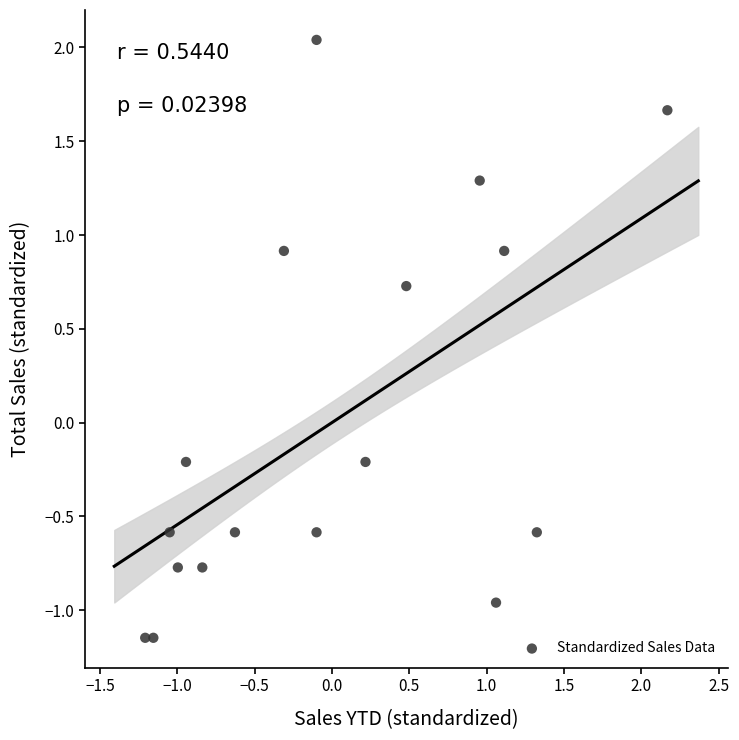

What is the range of Y values (max minus min)?

3.2